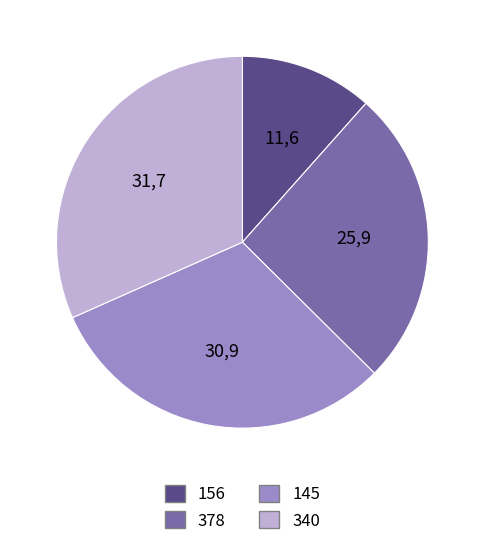

Rank the categories by value from lowest to highest.

156, 378, 145, 340